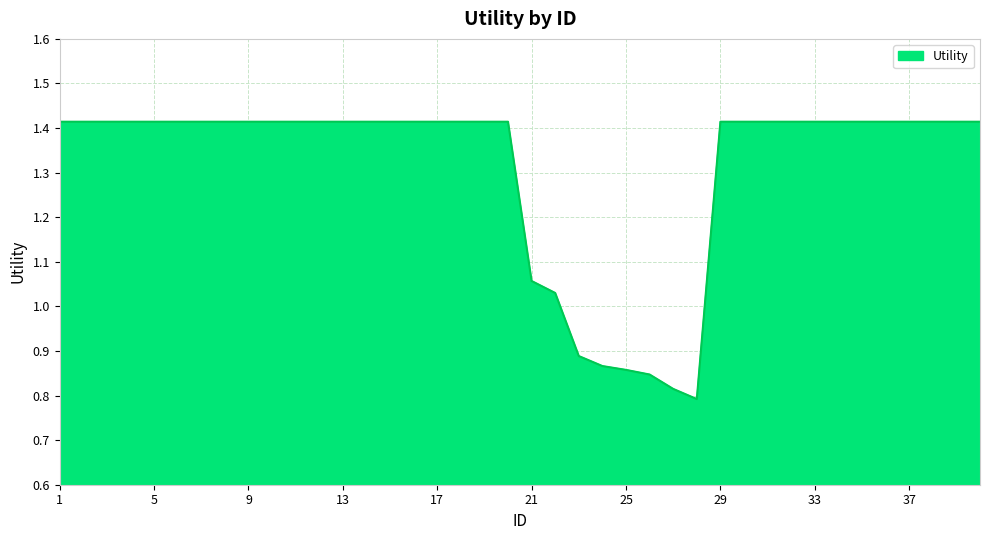

What is the difference between the maximum and minimum values?

0.6